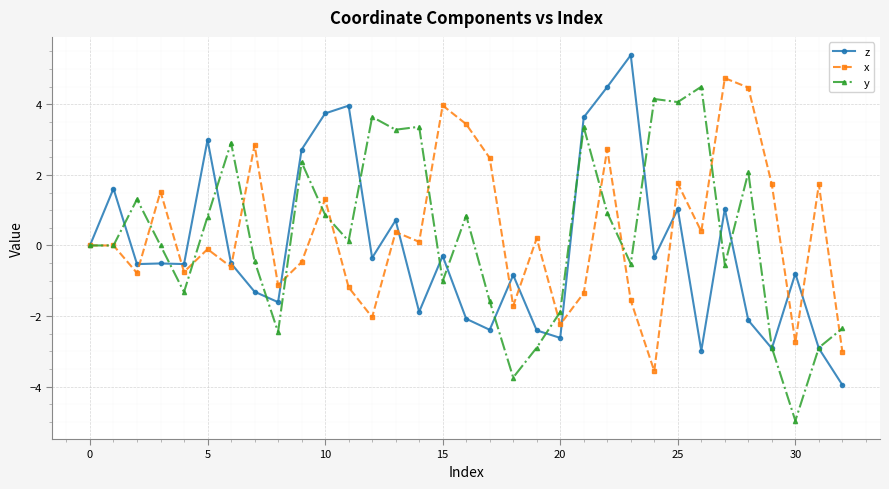

Count the number of categories in the chart.

33